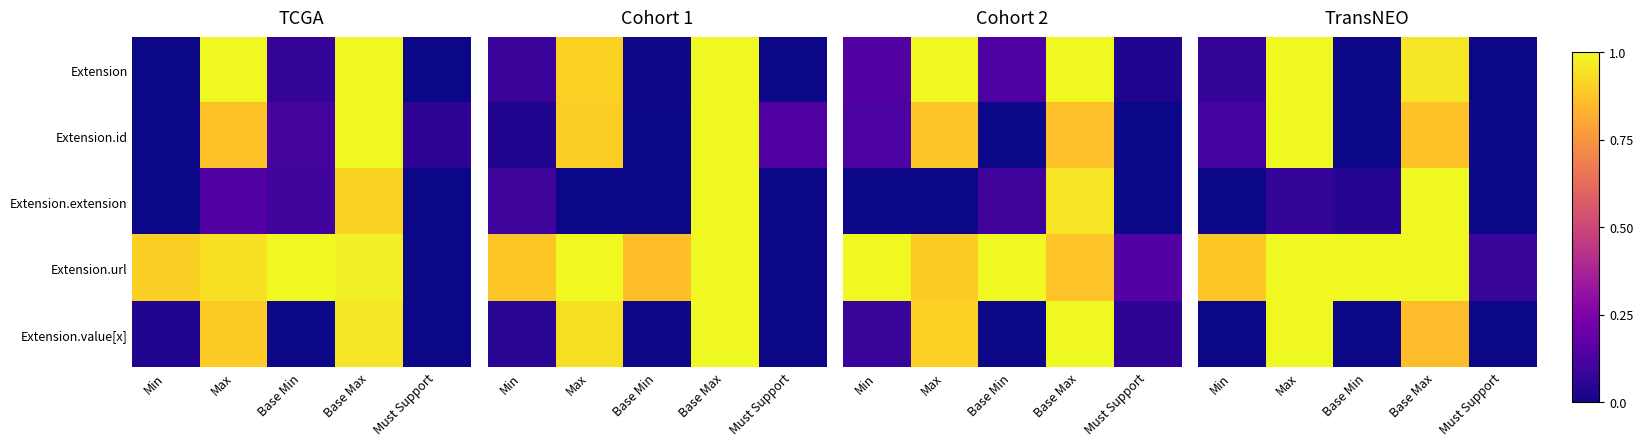

At how many categories does at least one series exceed 0?

5